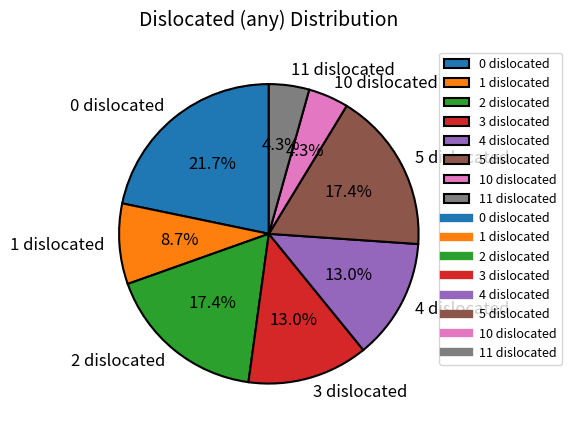

To the nearest percent, what is the combined percentage of 2 dislocated and 11 dislocated?

22%